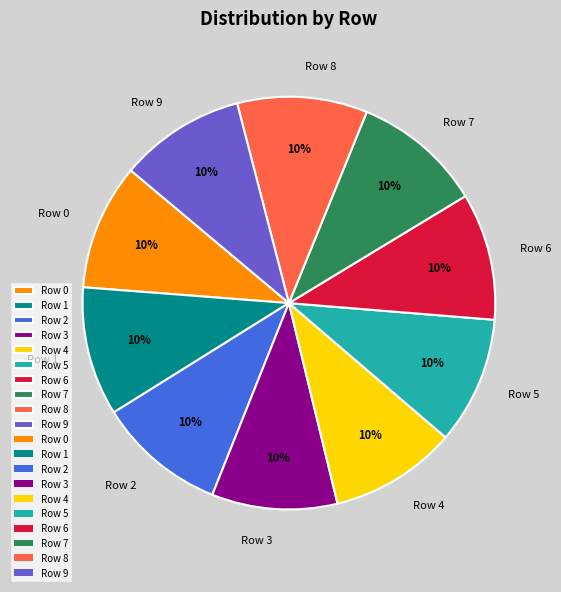

Does any single category account for the majority?

No